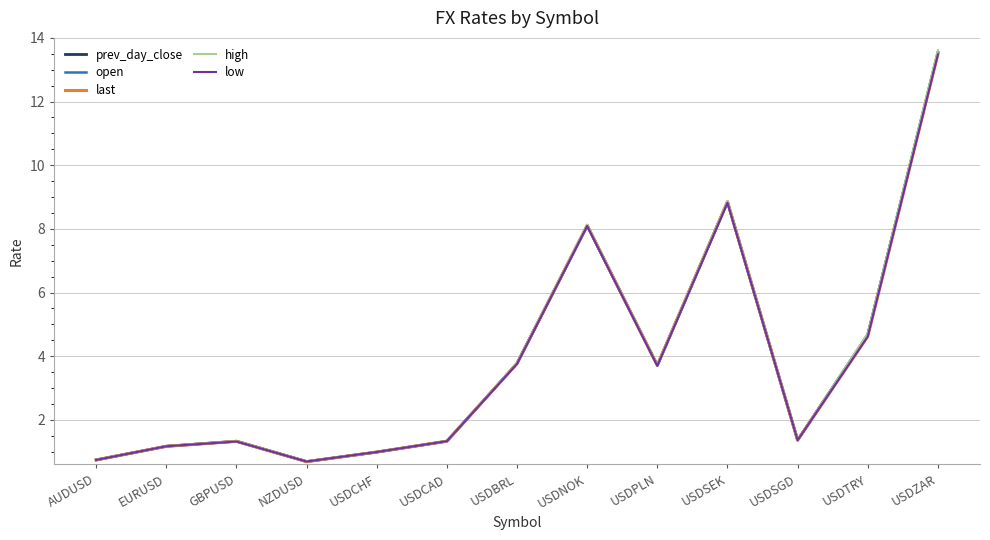

What is the sum of the low values at USDPLN and USDBRL?

7.5